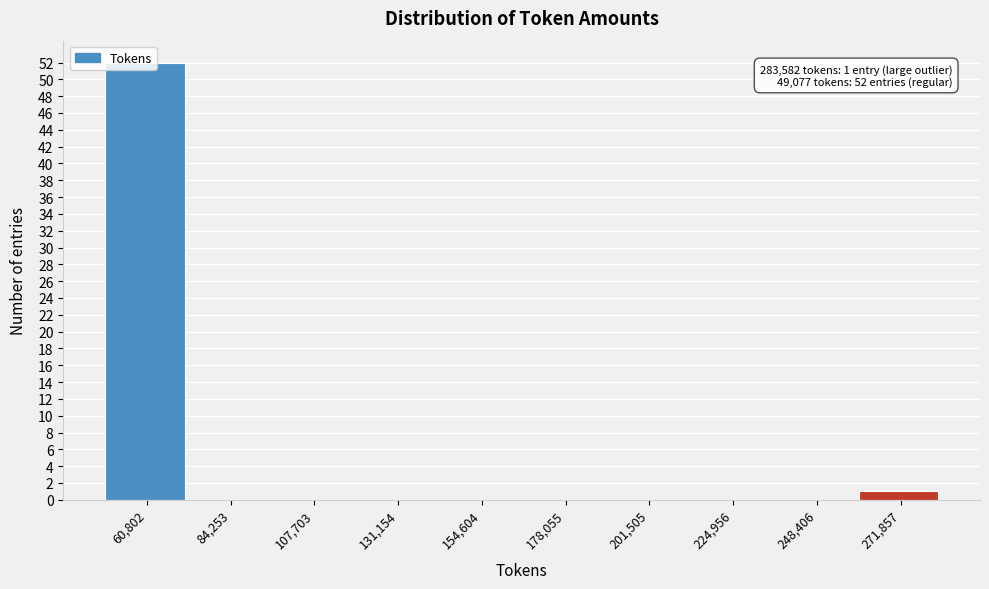

Over which range of the x-axis is the bar tallest?

50000 to 75000